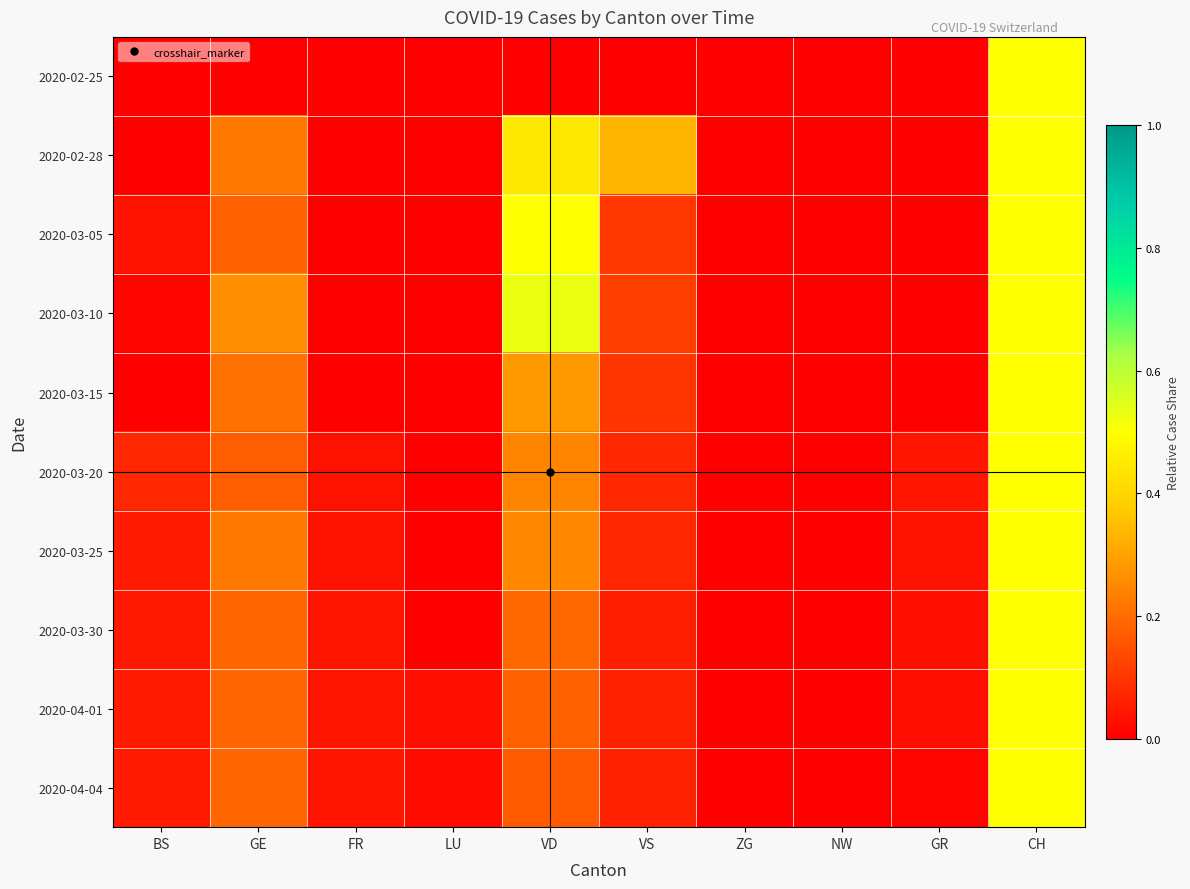

Which label corresponds to the smallest value in the chart?

BS